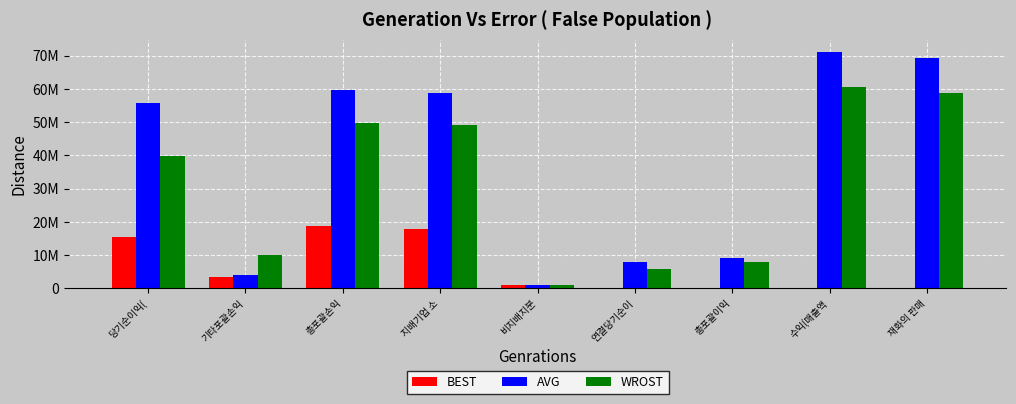

Is it true that WROST equals 49909749 at 총포괄손익?

True